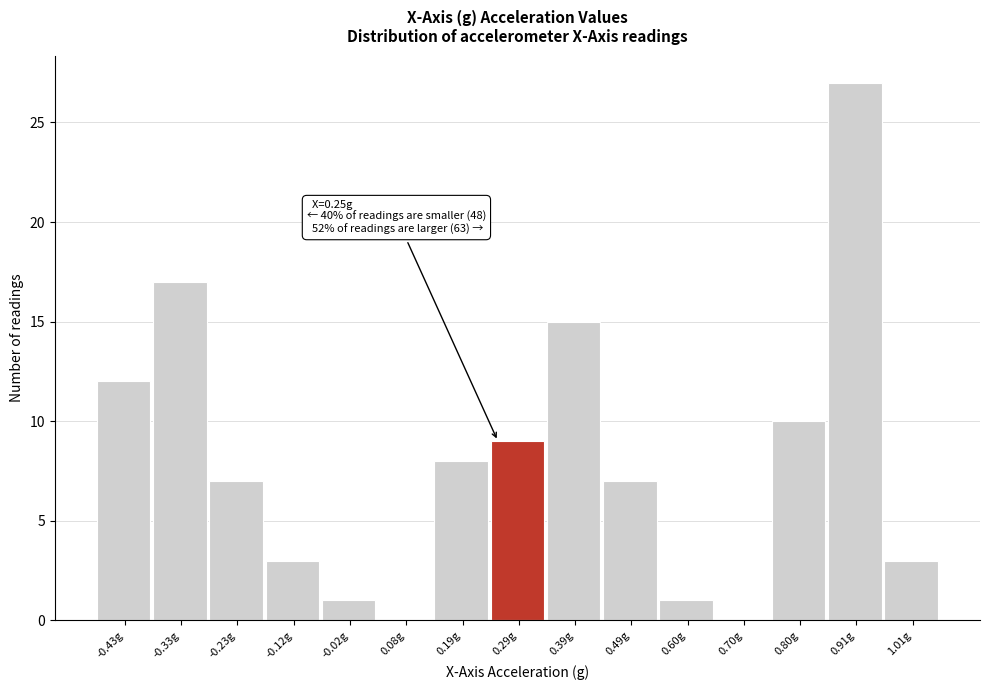

Over which range of the x-axis is the bar tallest?

0.86 to 0.96